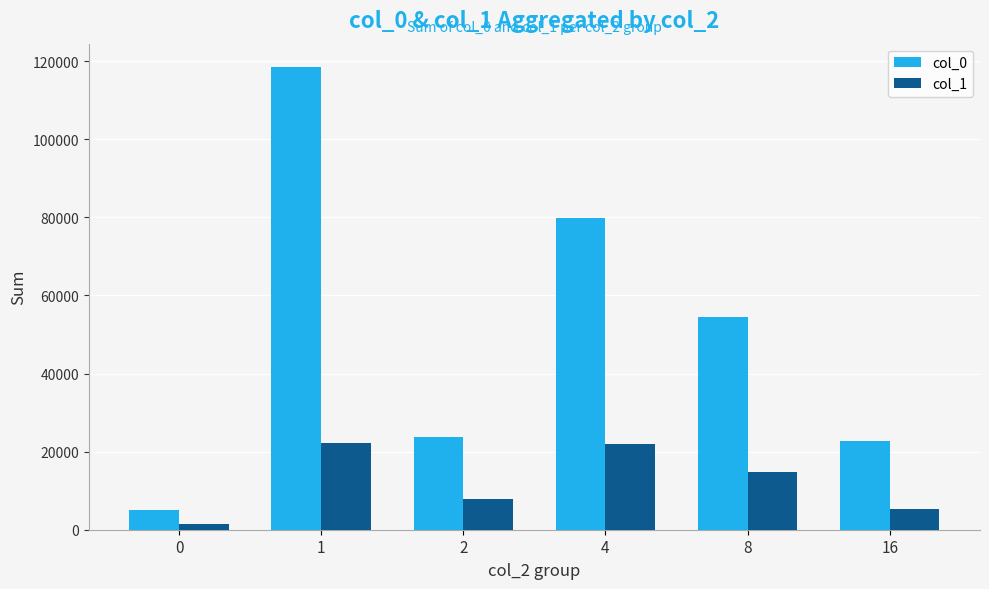

The col_0 series shows 118543 at 1. True or false?

True